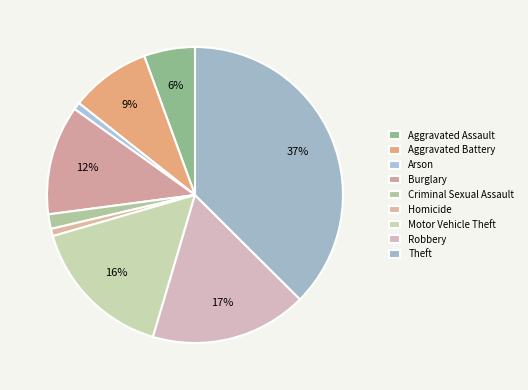

Count the number of slices in the pie.

9